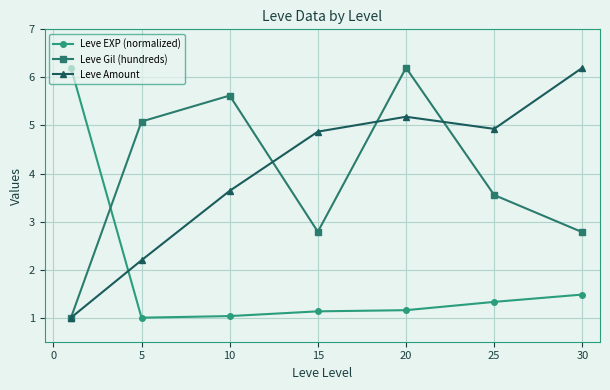

What is the lowest value of the Leve EXP (normalized) series?

1.0